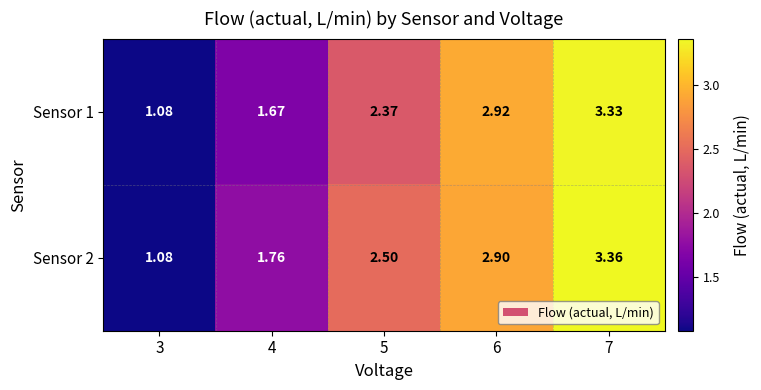

How many data points in Sensor 2 are less than 2?

2